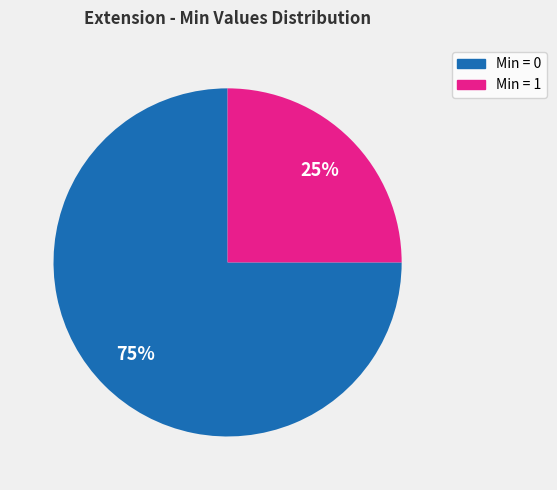

Is there any slice that represents more than half of the pie?

Yes